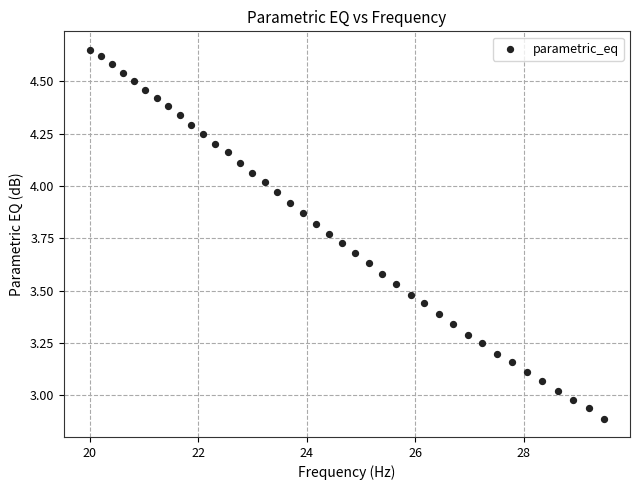

What is the range of X values (max minus min)?

9.5